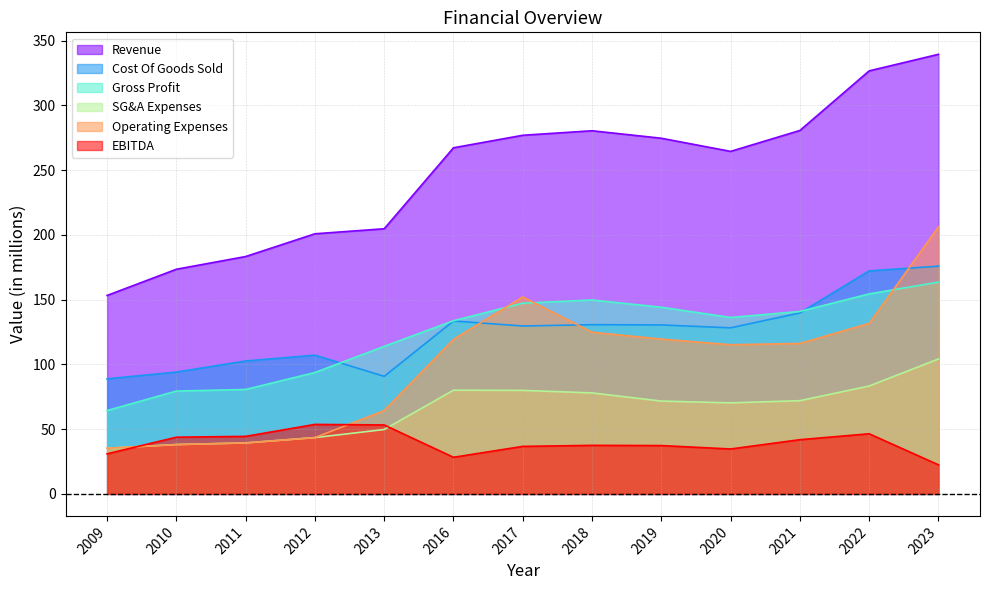

At how many categories does at least one series exceed 104?

13